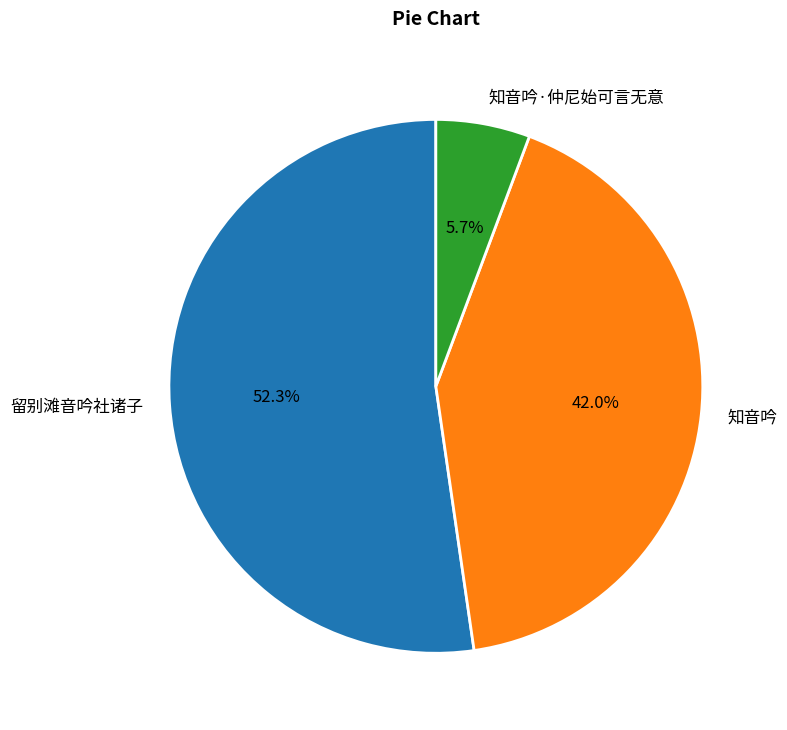

Rank the categories by value from lowest to highest.

知音吟·仲尼始可言无意, 知音吟, 留别滩音吟社诸子